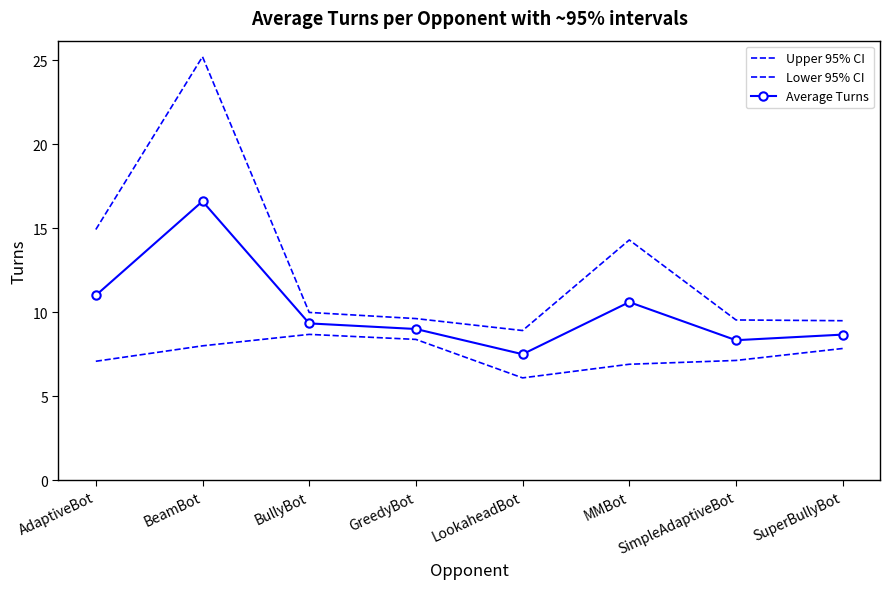

At which label does Lower 95% CI first exceed 7?

AdaptiveBot